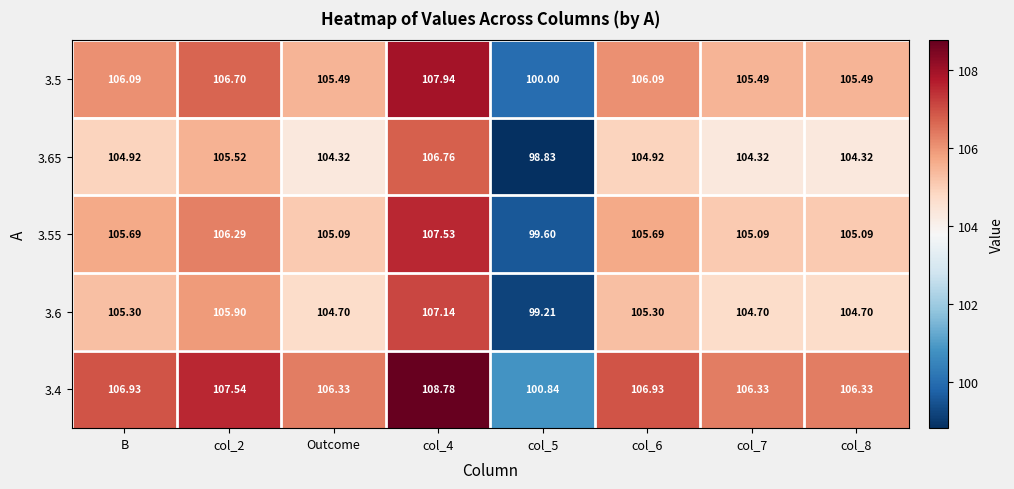

At which label does 3.55 first exceed 105?

B